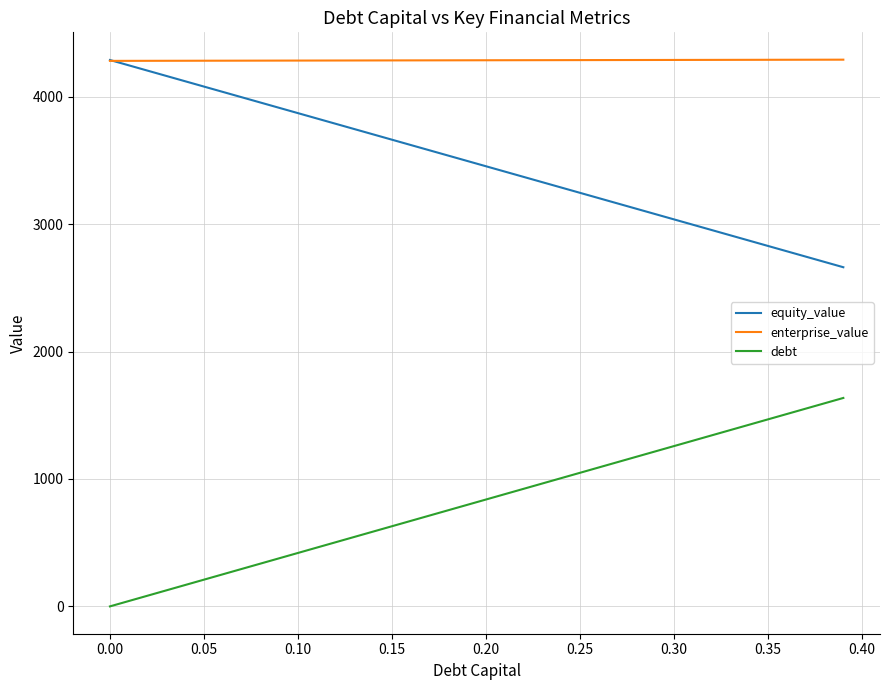

Which series has the largest total across all categories?

enterprise_value